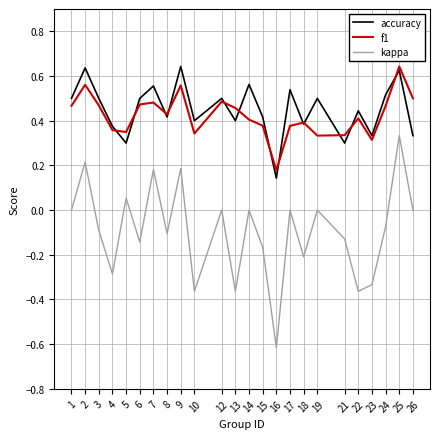

The value of f1 at 13 is 0.1. True or false?

False